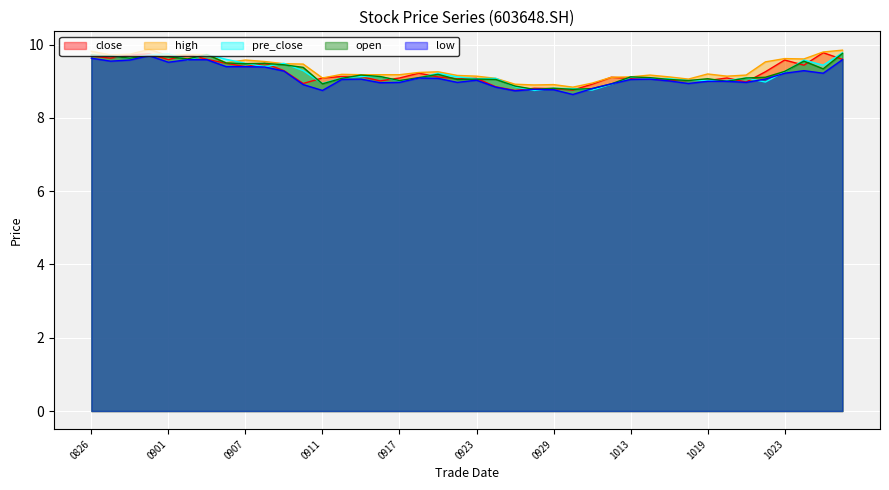

How many values in the low series exceed 9?

24